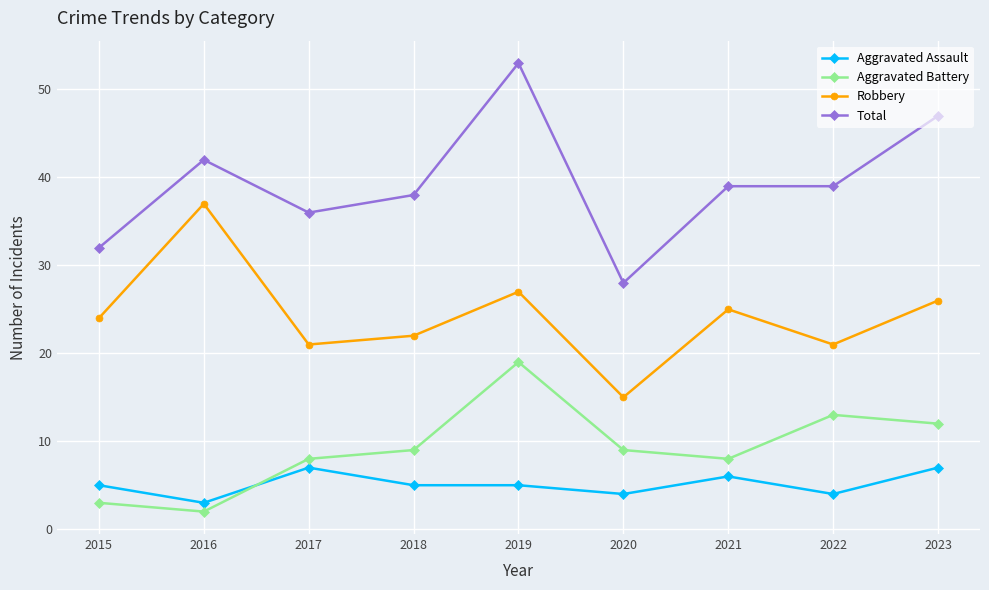

Which series has the largest range (max minus min)?

Total